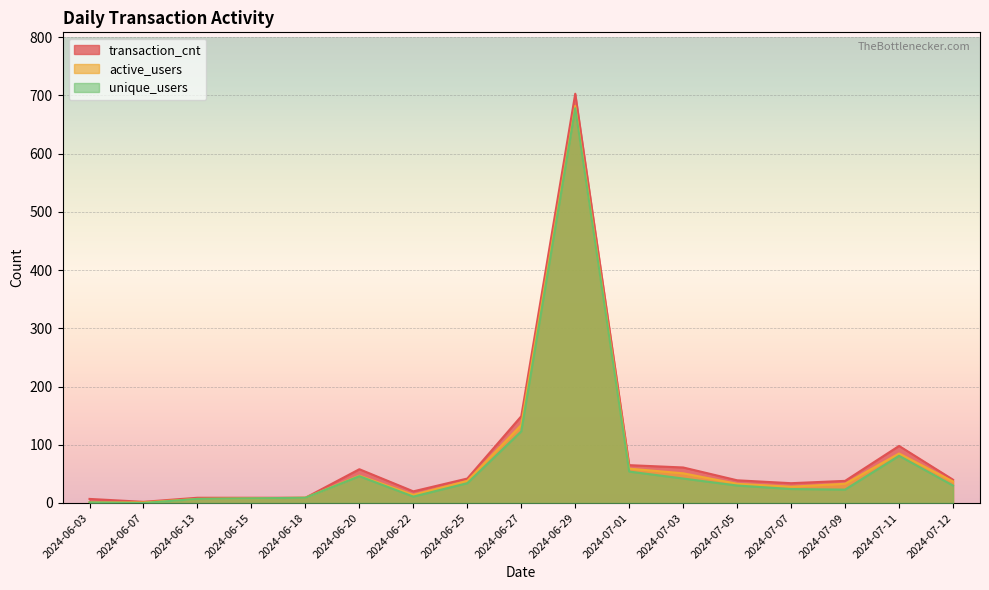

What are all the series names shown in the legend?

transaction_cnt, active_users, unique_users